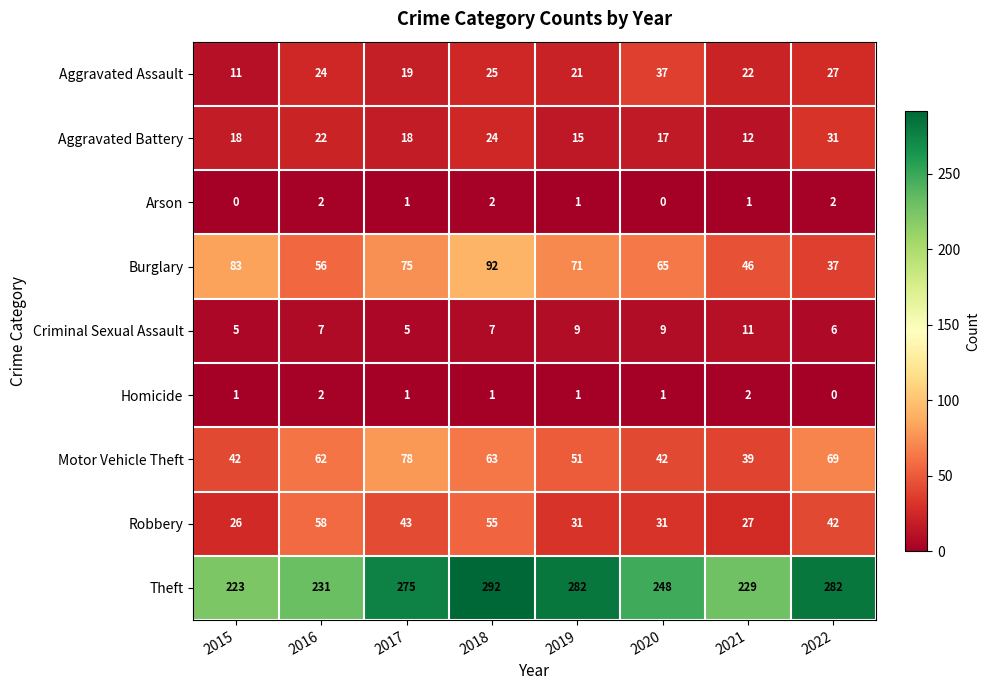

How many distinct data groups are displayed?

9